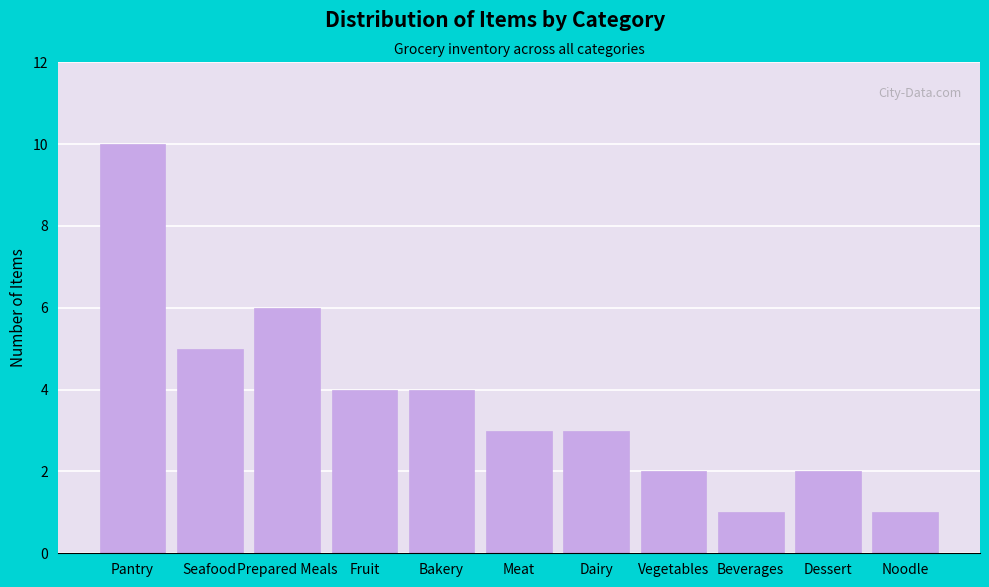

Reading left to right, what are all the values shown in this chart?

10	5	6	4	4	3	3	2	1	2	1